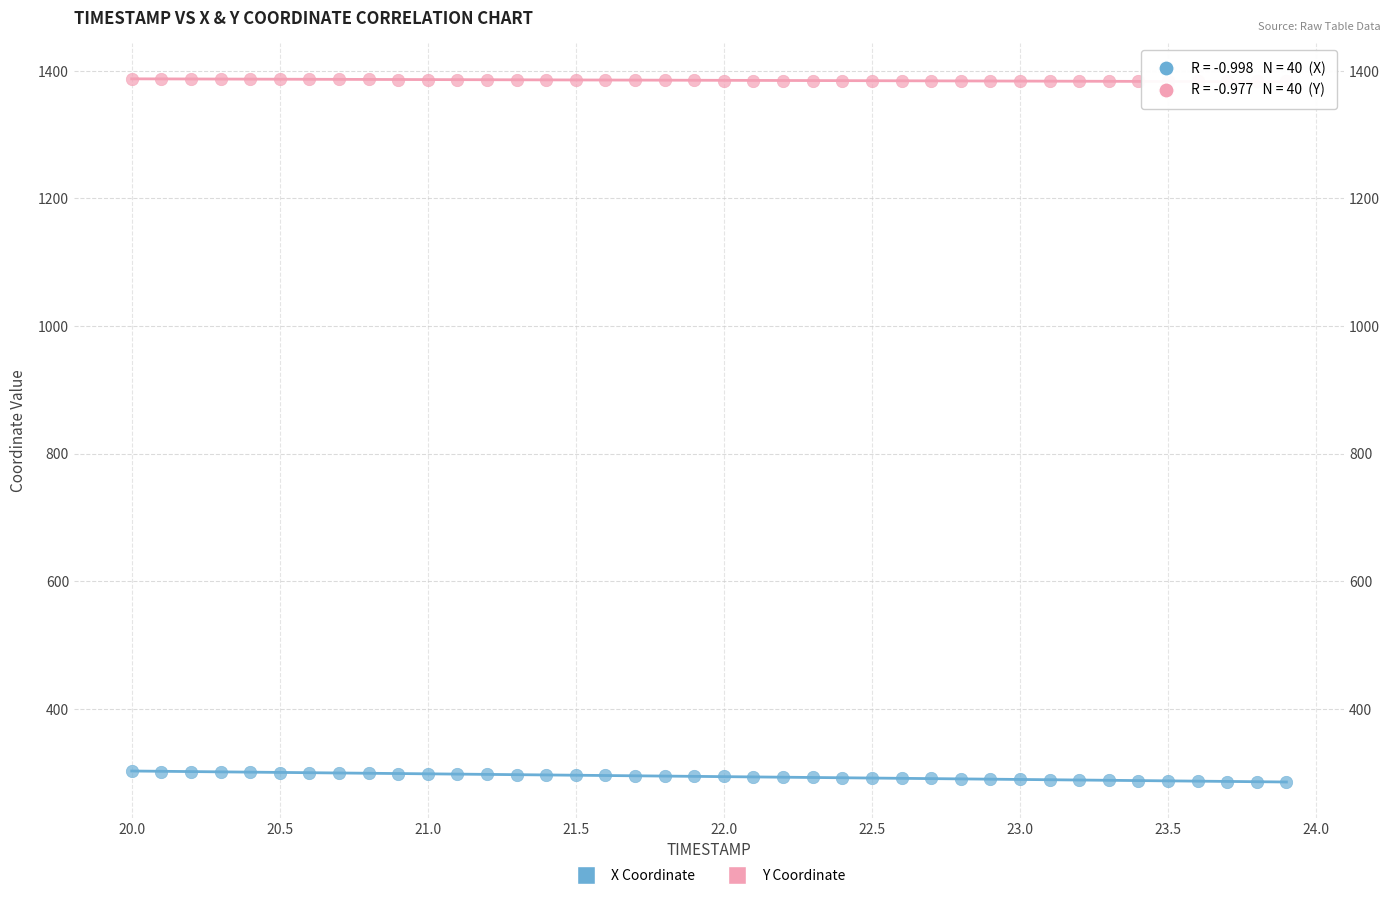

Which series has the widest spread of Y values?

X Coordinate